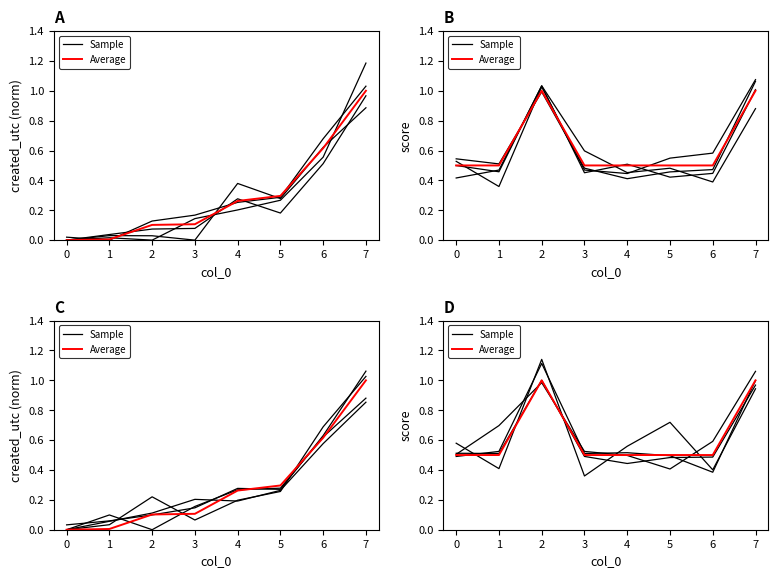

Which label corresponds to the smallest value in the chart?

4